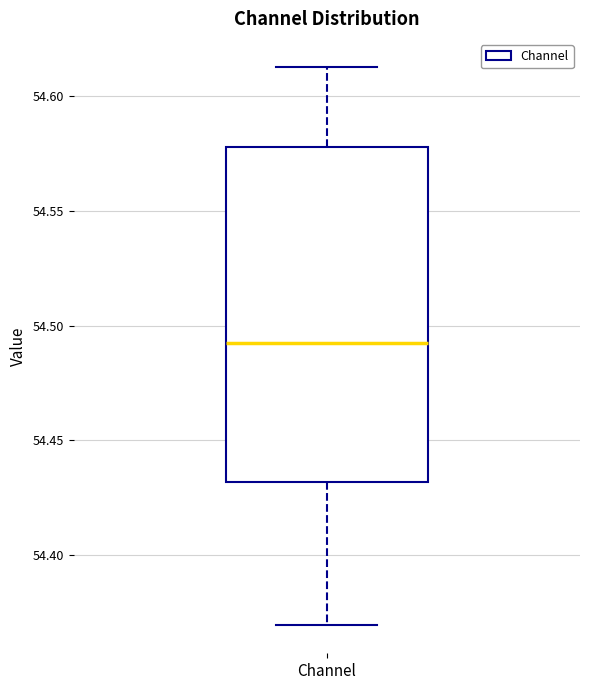

Read this box plot against the y-axis: the position of the median line, the range covered by the box, and the ends of both whiskers. The values are not printed on the chart, so give them approximately, as read against the axis.

median 54.490, box 54.430 to 54.580, whiskers 54.370 to 54.615